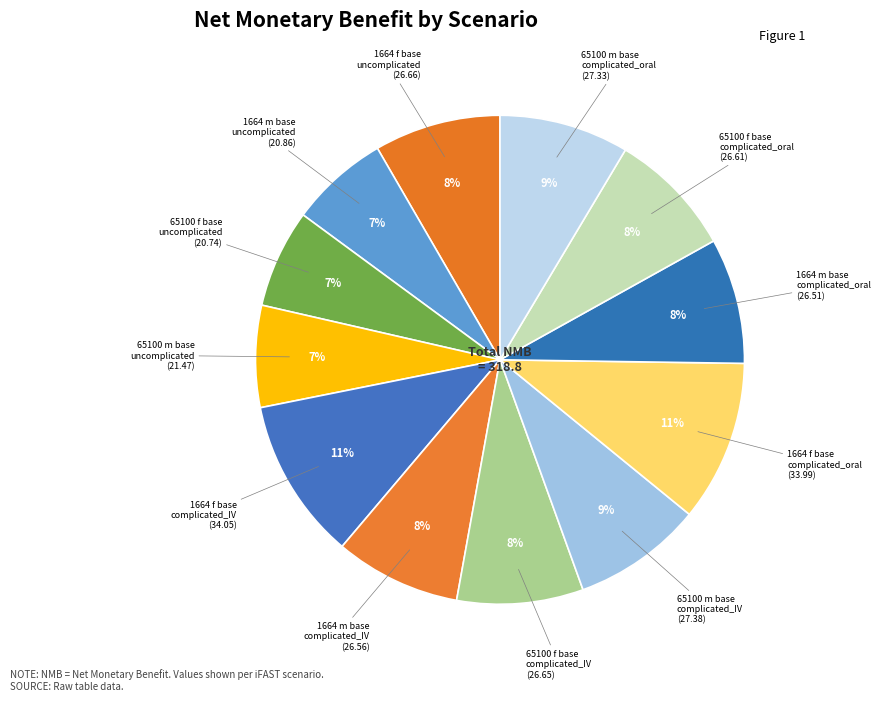

How many slices are in this pie chart?

12